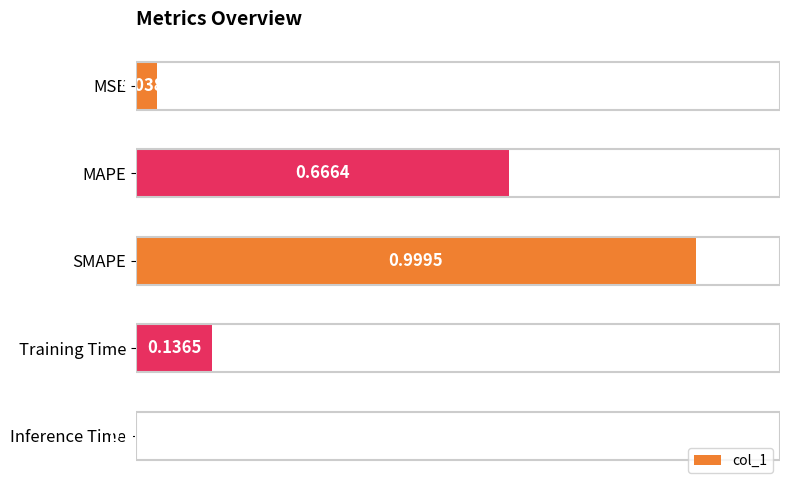

Which label corresponds to the largest value in the chart?

SMAPE